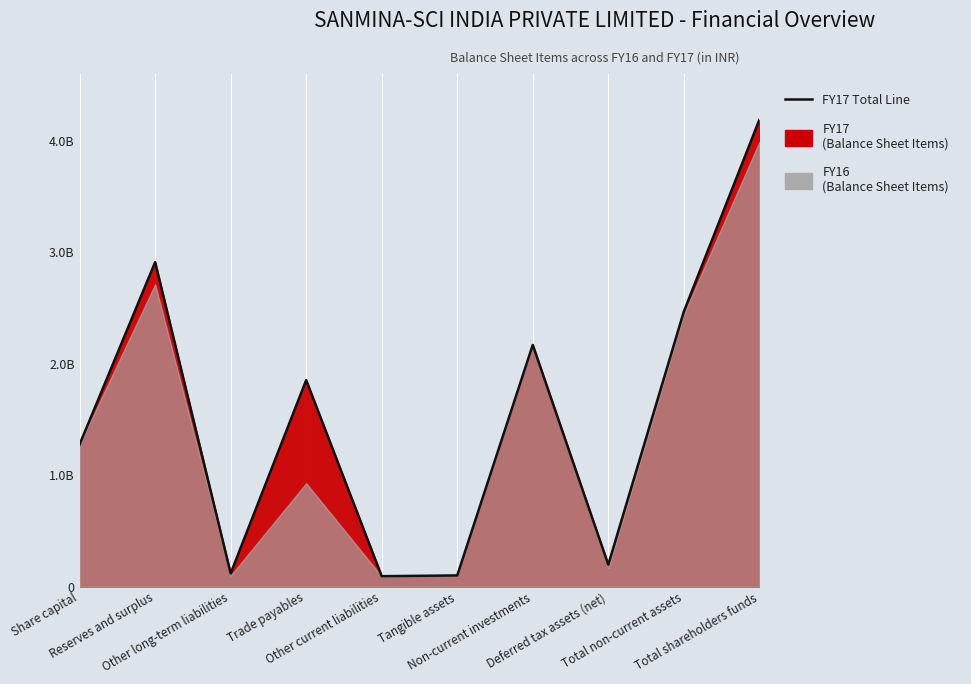

The chart shows a value of 133997917 at Tangible assets. True or false?

False